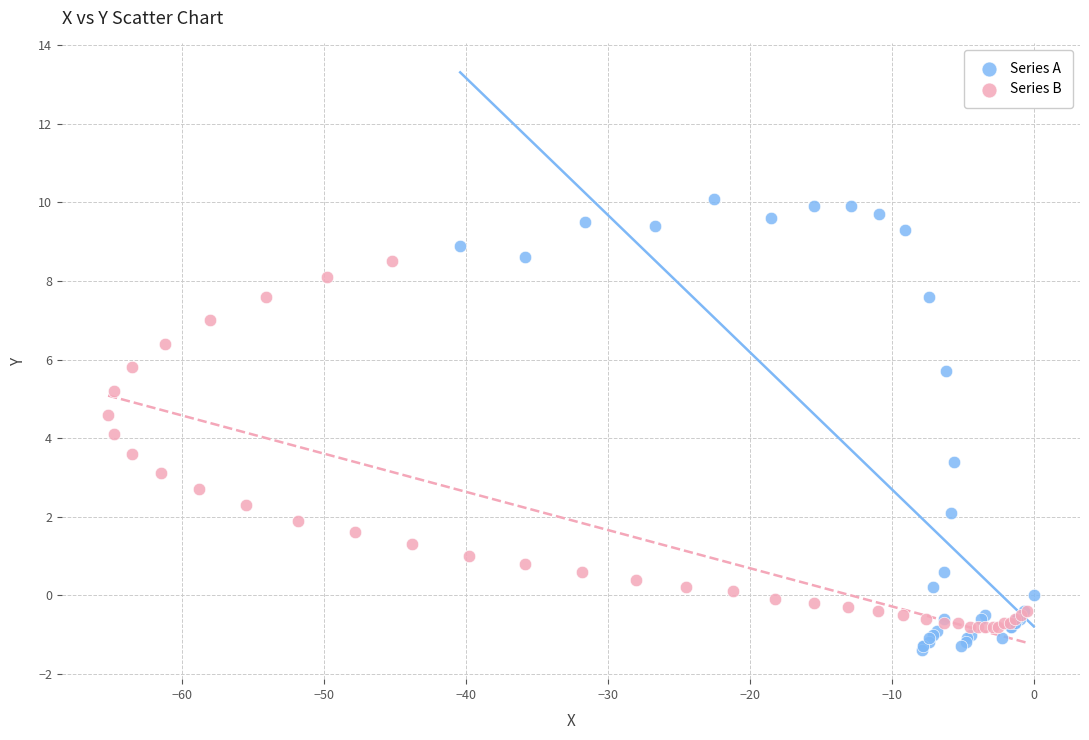

Which series has the largest Y range (max minus min)?

Series A